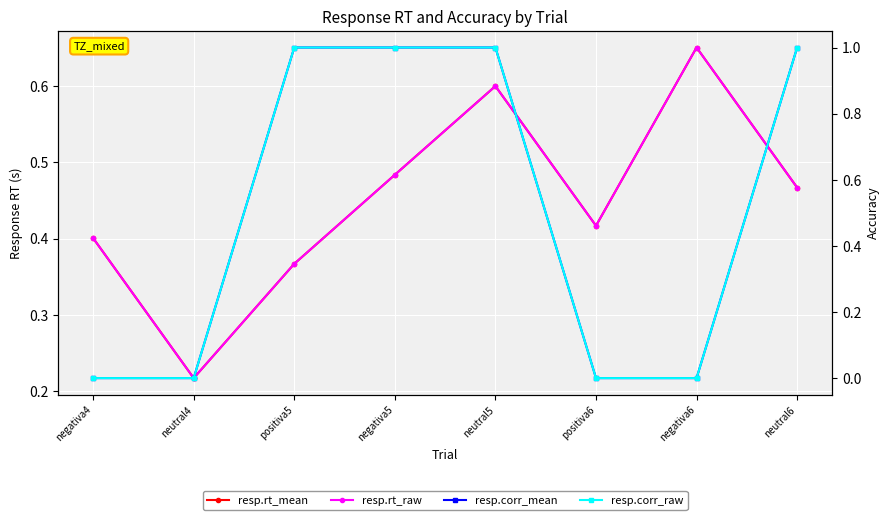

At how many categories does at least one series exceed 0?

8